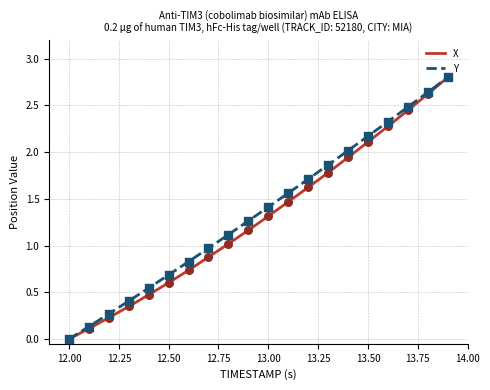

What is the greatest value displayed?

2.8